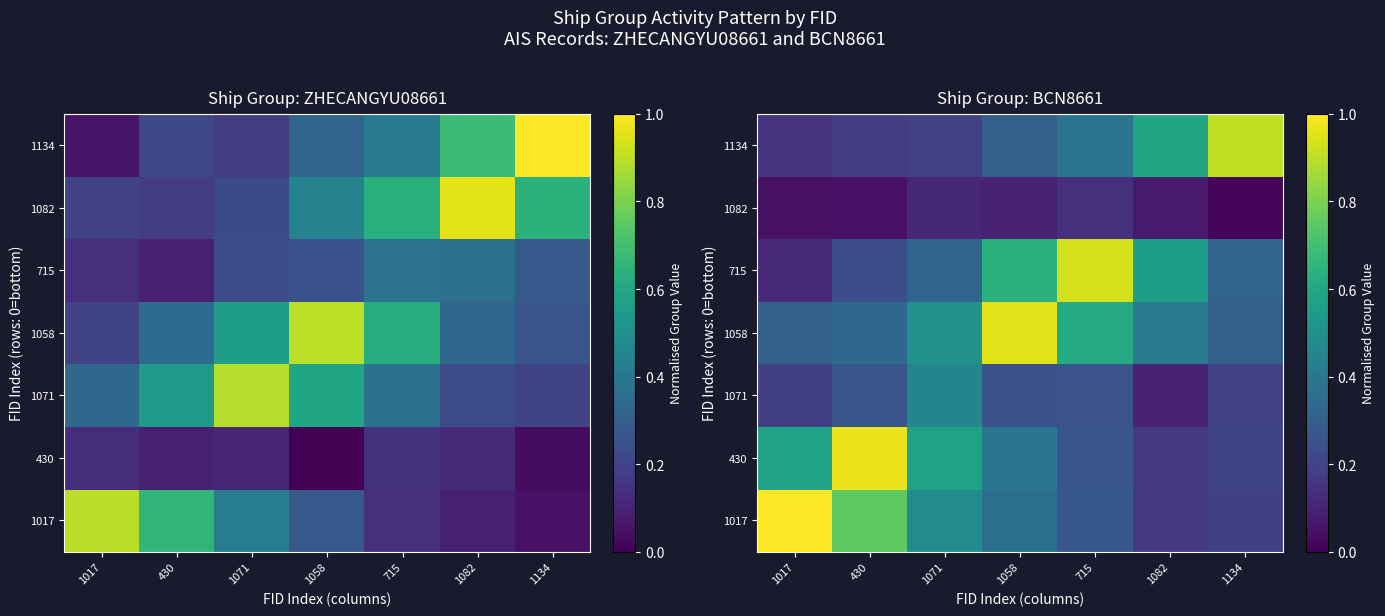

Which has a higher value, 1134 or 430?

430